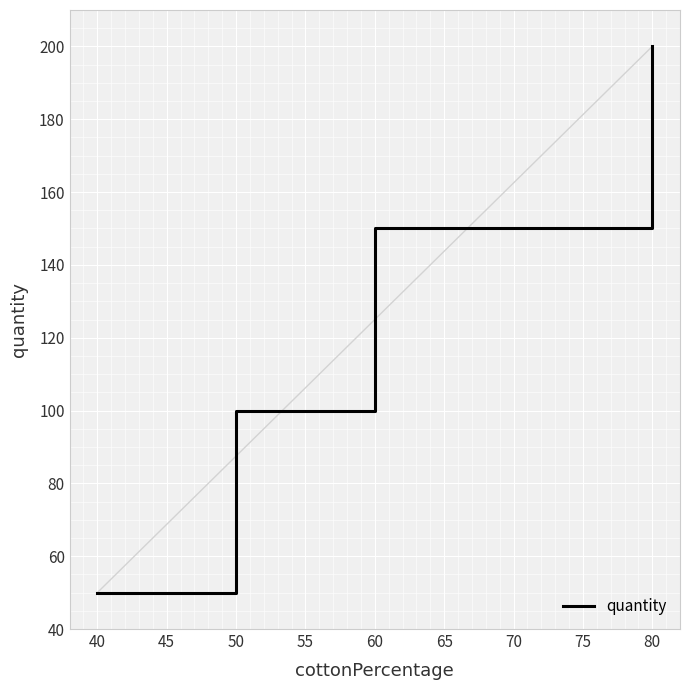

What is the average value?

125